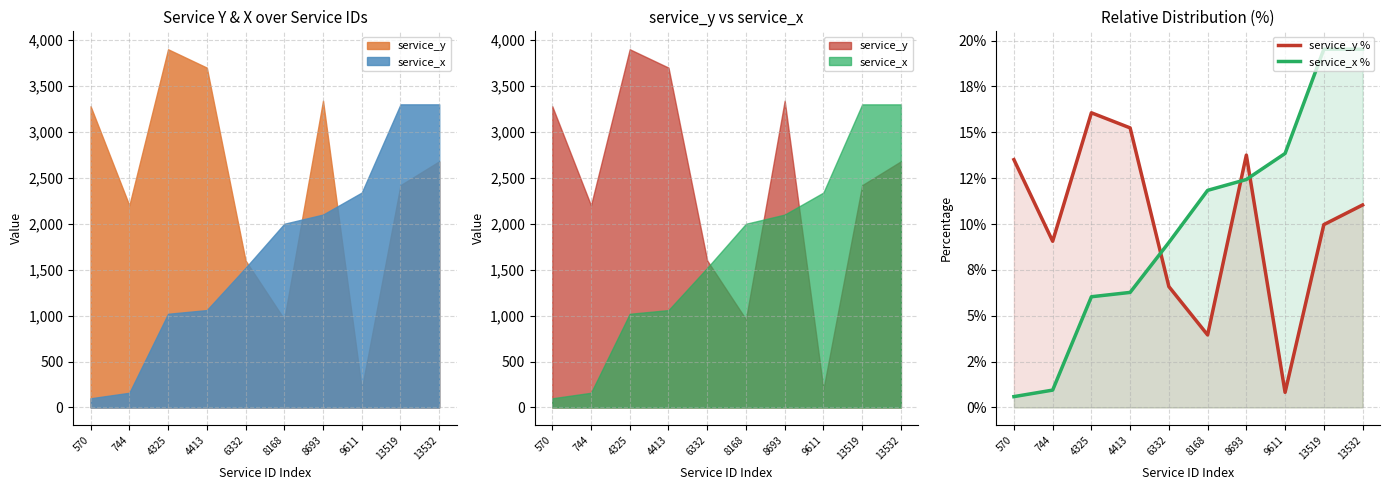

The value of service_y % at 6332 is 6.6. True or false?

True